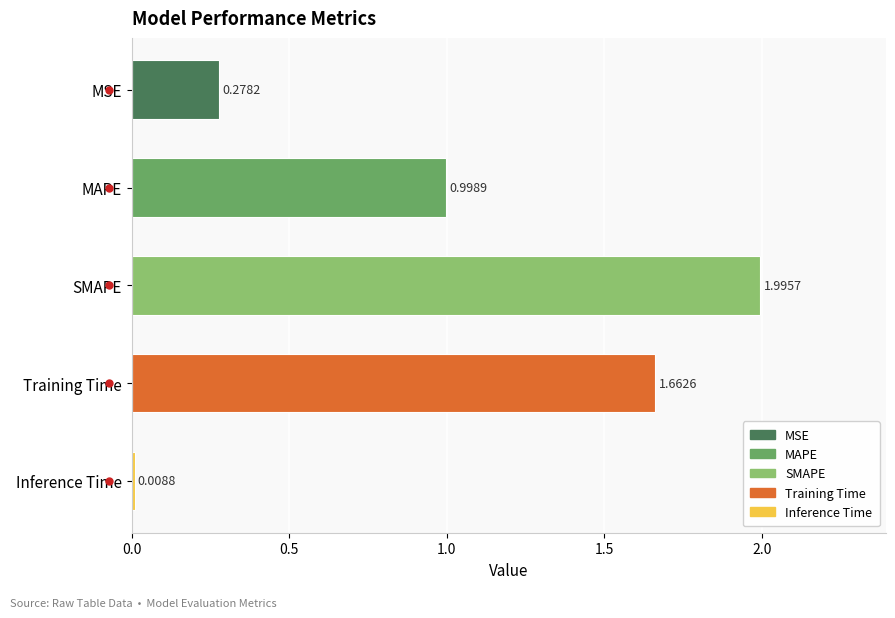

Which category has the highest value across all series?

SMAPE